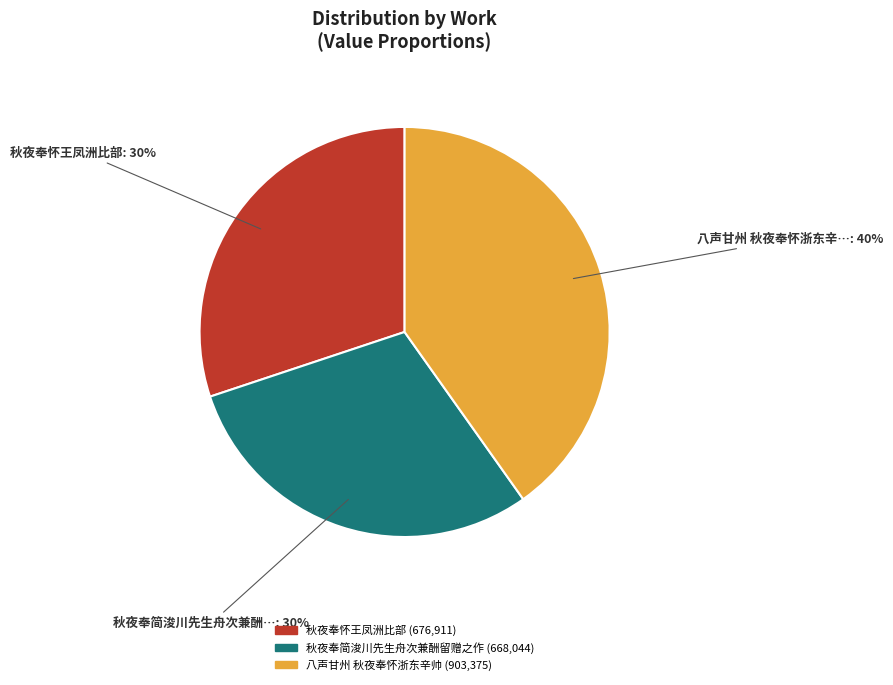

To the nearest percent, what is the average slice percentage?

33%